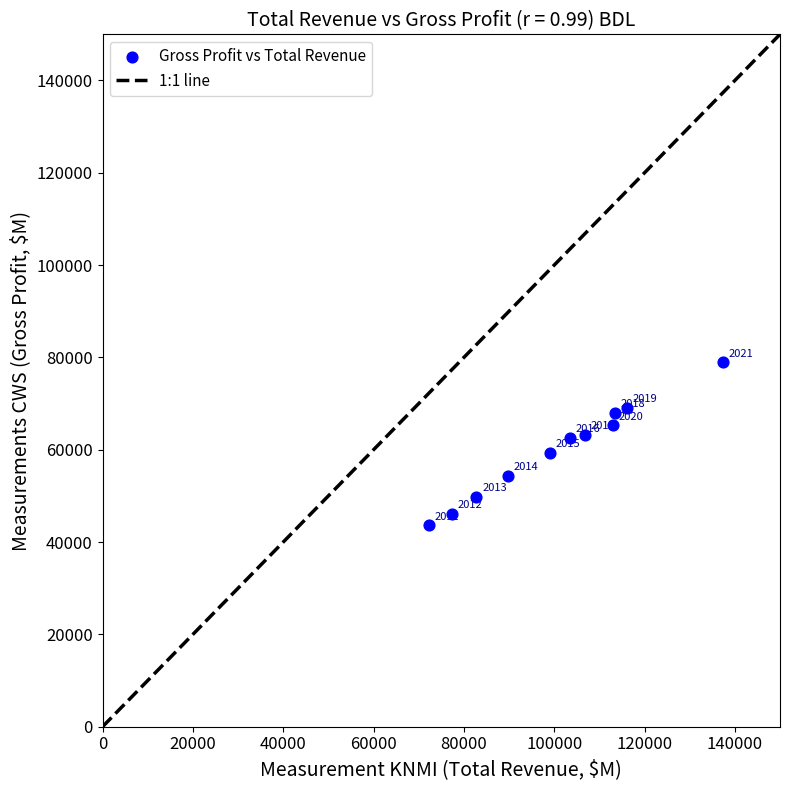

What is the range of X values (max minus min)?

65000